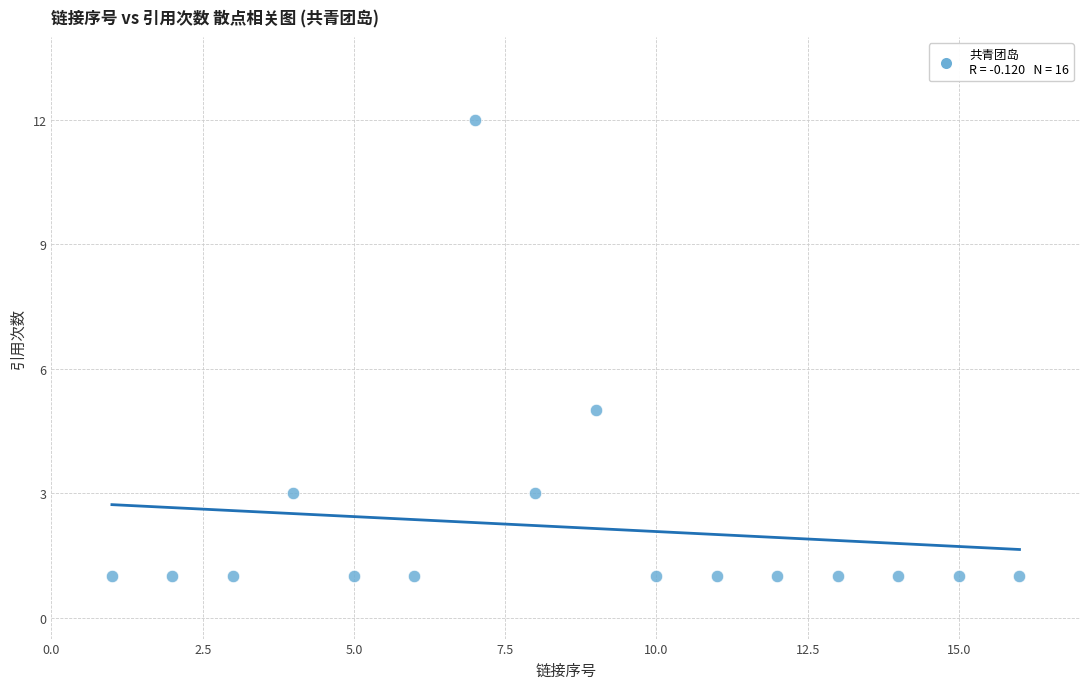

What is the range of X values (max minus min)?

15